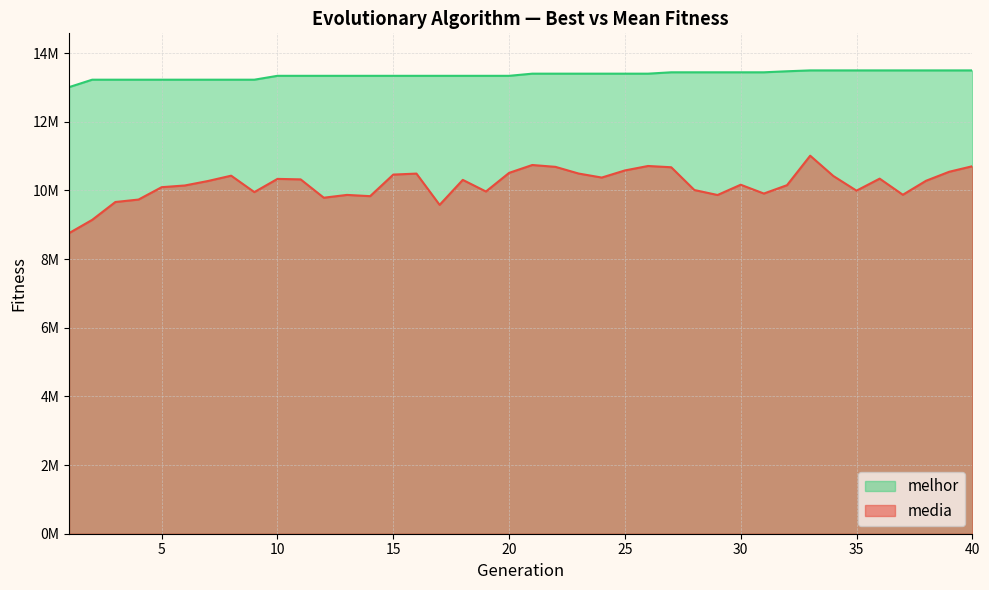

How many values in the melhor series are below 13404042?

20